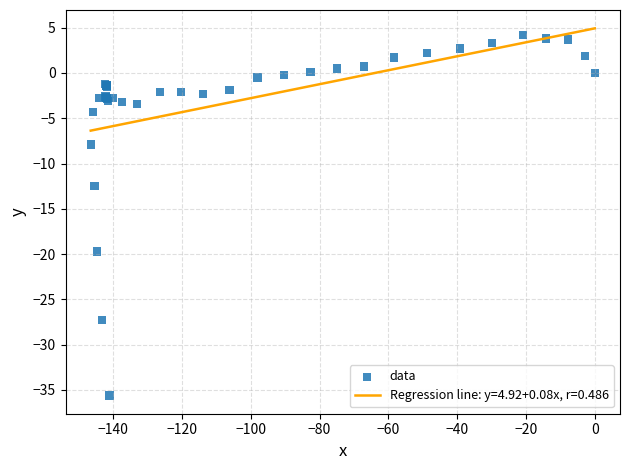

What Y value in the scatter plot is closest to -15?

-12.5